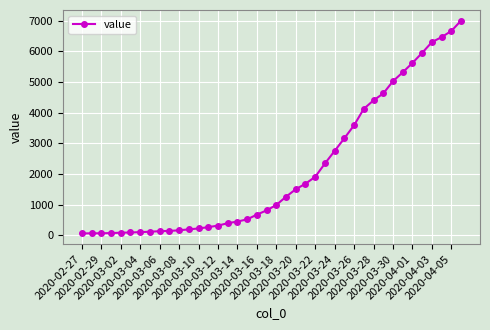

What is the average value?

2144